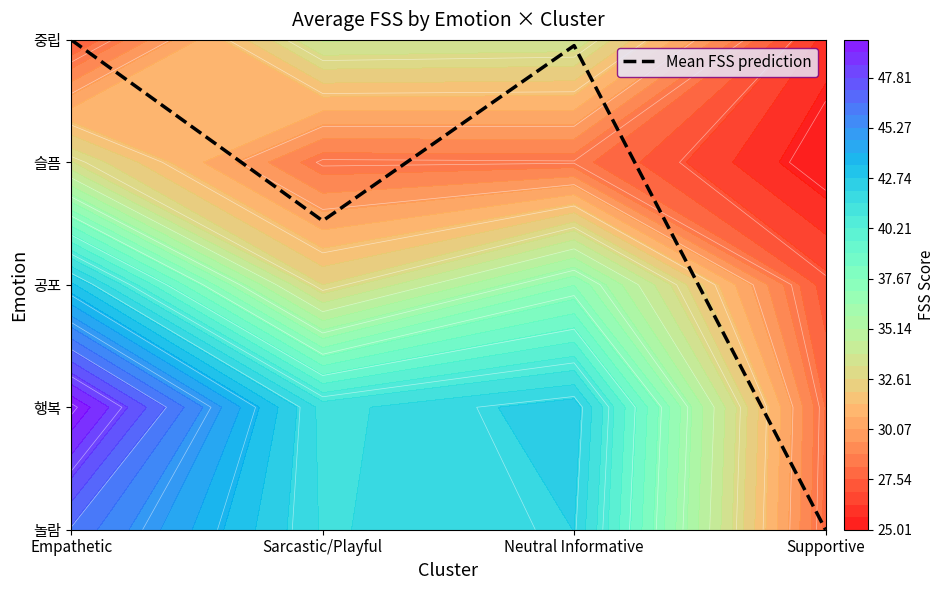

List the labels in order of value, smallest first.

Supportive, Sarcastic/Playful, Neutral Informative, Empathetic